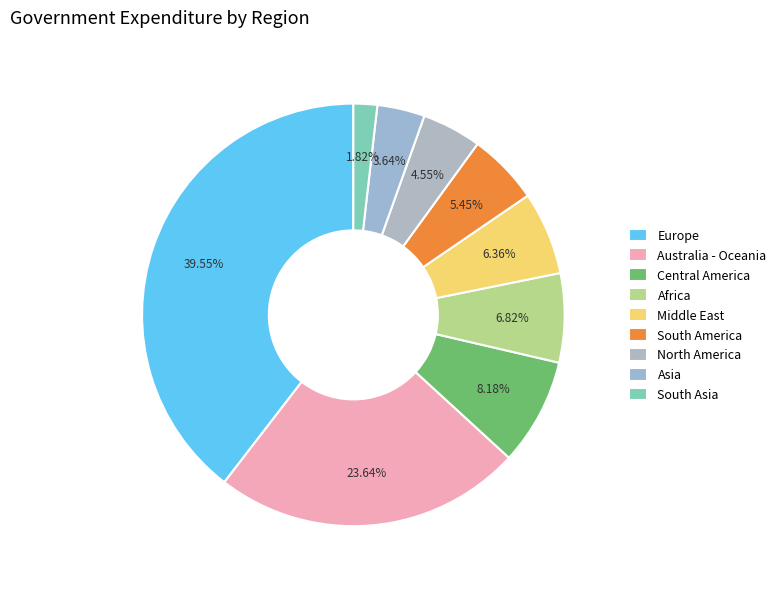

To the nearest percent, what portion does Europe represent?

40%